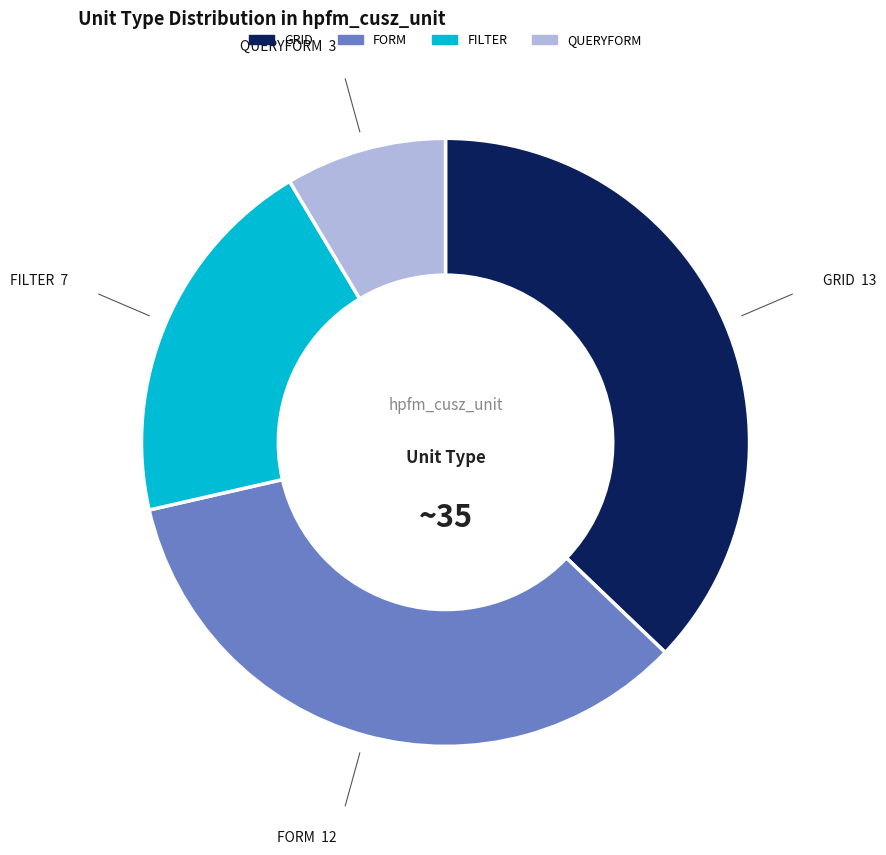

Is there a majority slice in this chart?

No